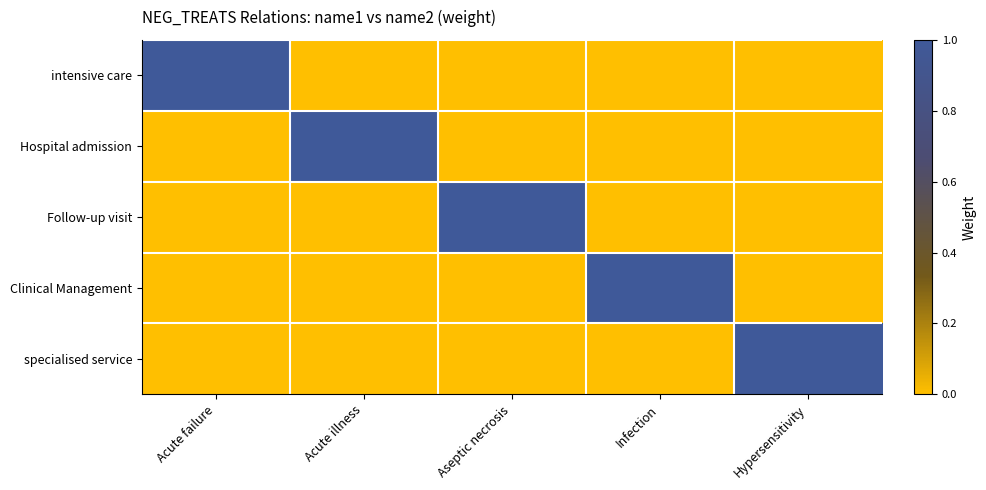

At Aseptic necrosis, list the series in order from largest to smallest.

Follow-up visit, intensive care, Hospital admission, Clinical Management, specialised service